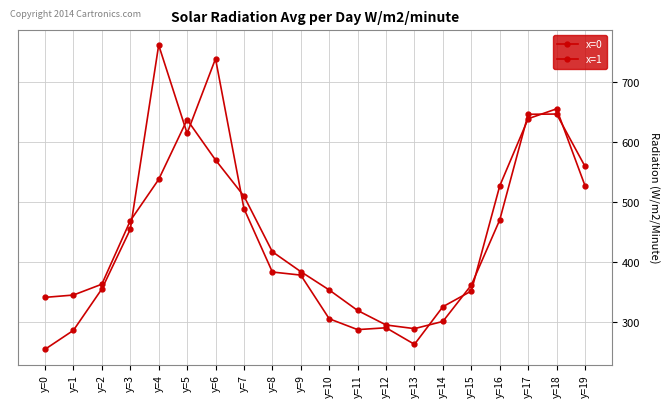

At which label is x=0 closest to 508?

y=7